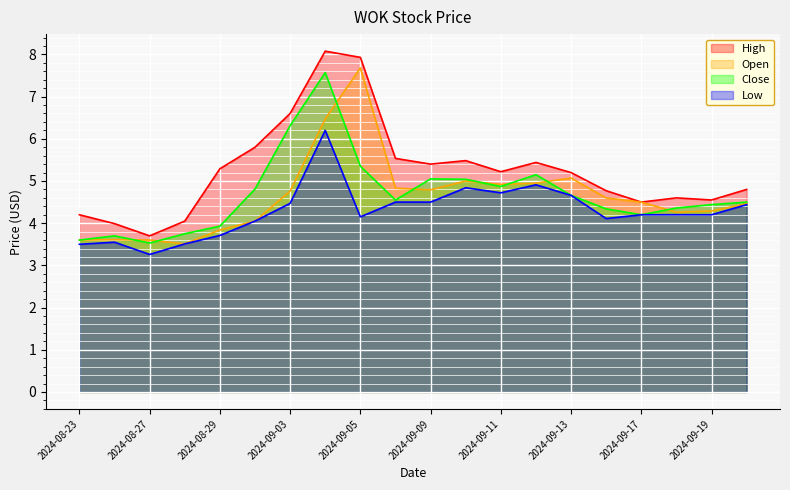

The value of High at 2024-09-03 is 6.6. True or false?

True